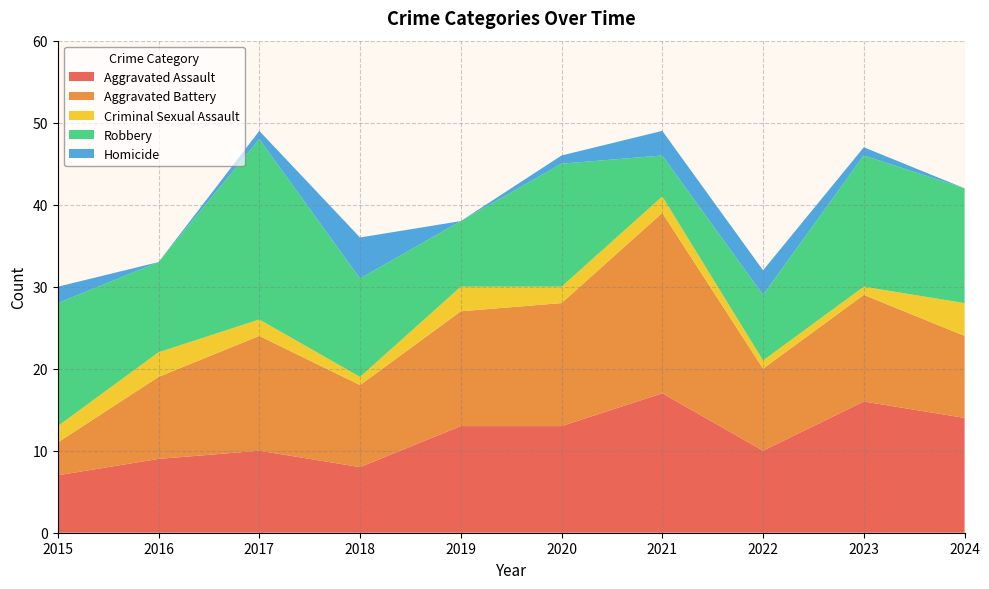

Reading left to right, extract all data points from this chart.

Aggravated Assault: 7	9	10	8	13	13	17	10	16	14
Aggravated Battery: 4	10	14	10	14	15	22	10	13	10
Criminal Sexual Assault: 2	3	2	1	3	2	2	1	1	4
Robbery: 15	11	22	12	8	15	5	8	16	14
Homicide: 2	0	1	5	0	1	3	3	1	0